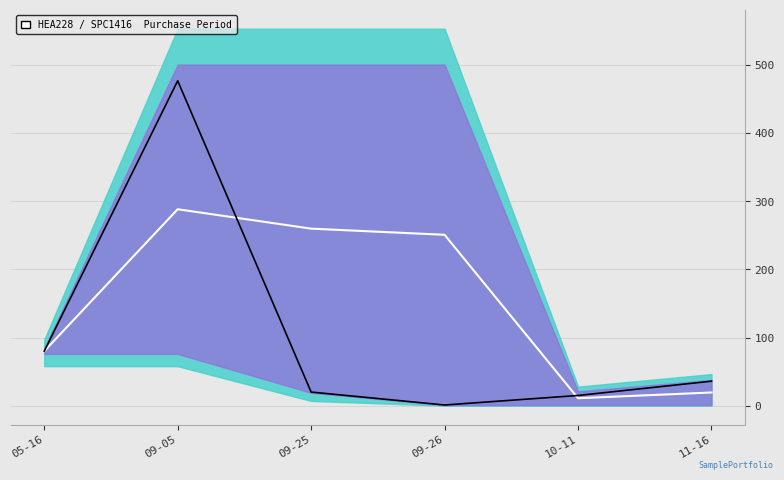

What is the total value across all series at 05-16?

160.0